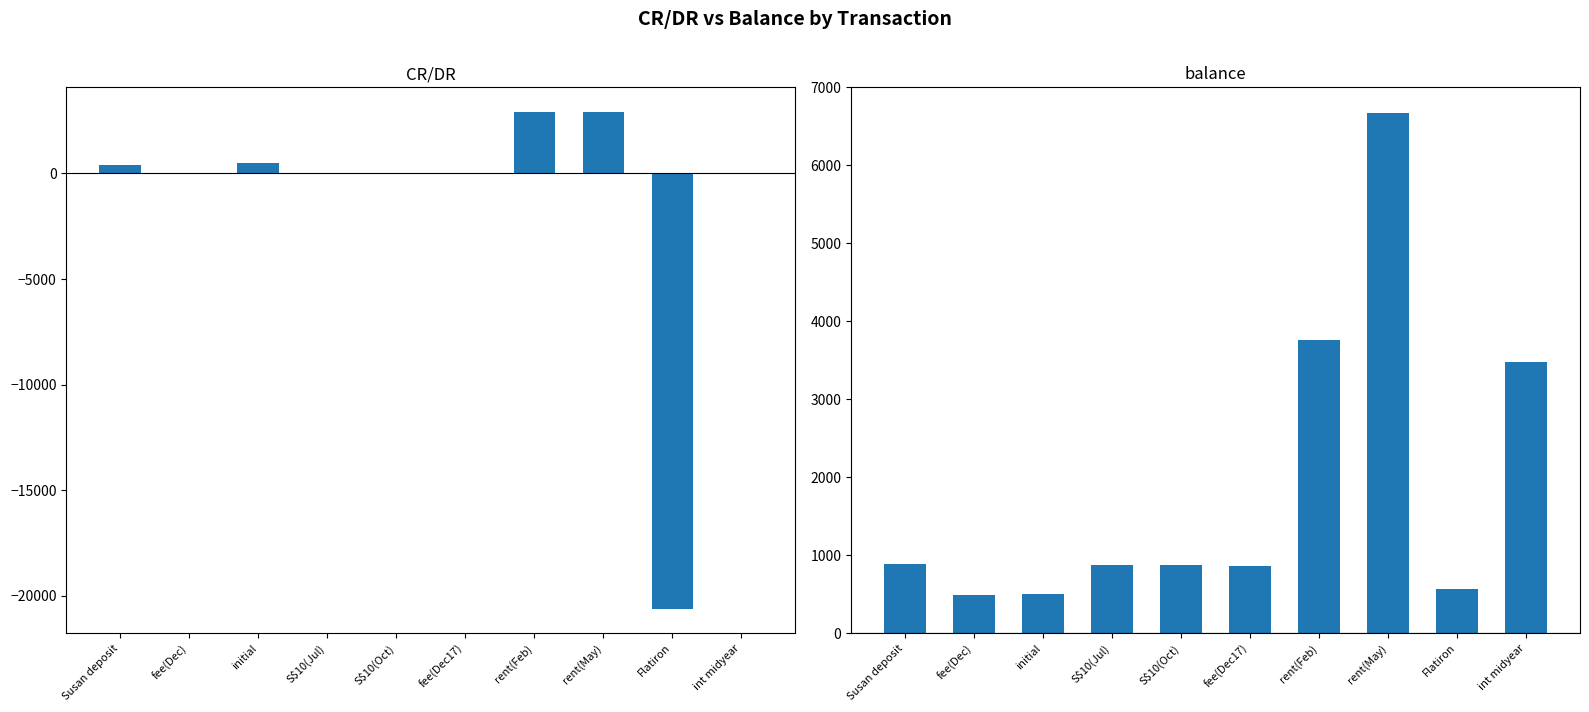

Does the chart contain any negative values?

Yes